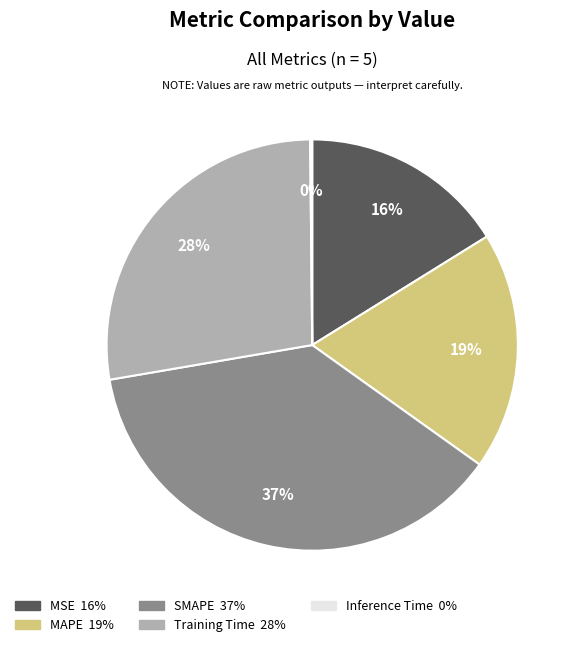

Does SMAPE represent more than half of the total?

No